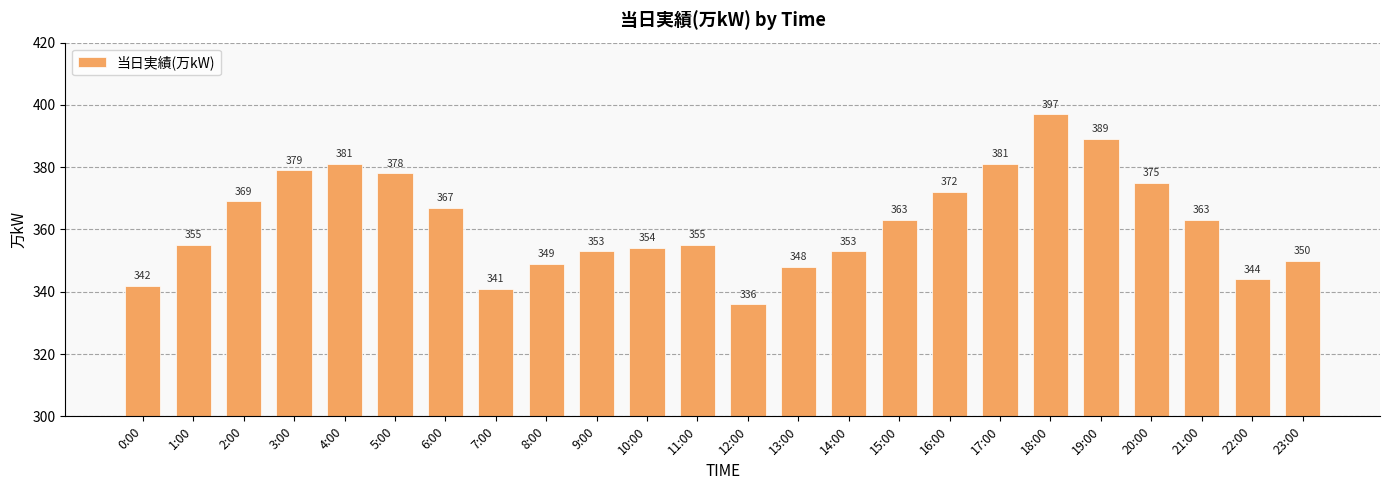

What is the change in value from 2:00 to 8:00?

-20